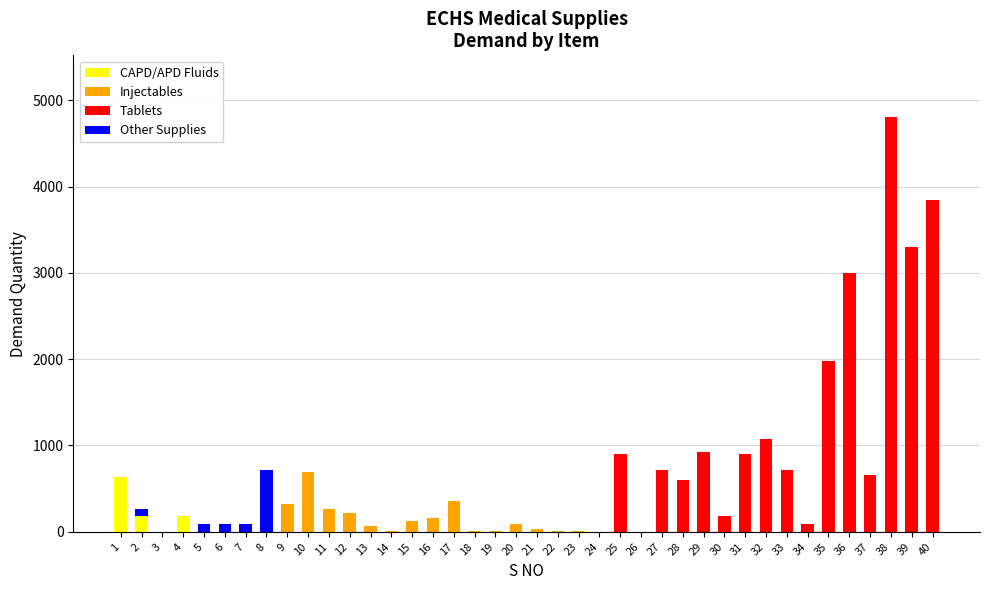

At which category is the sum across all series the highest?

38